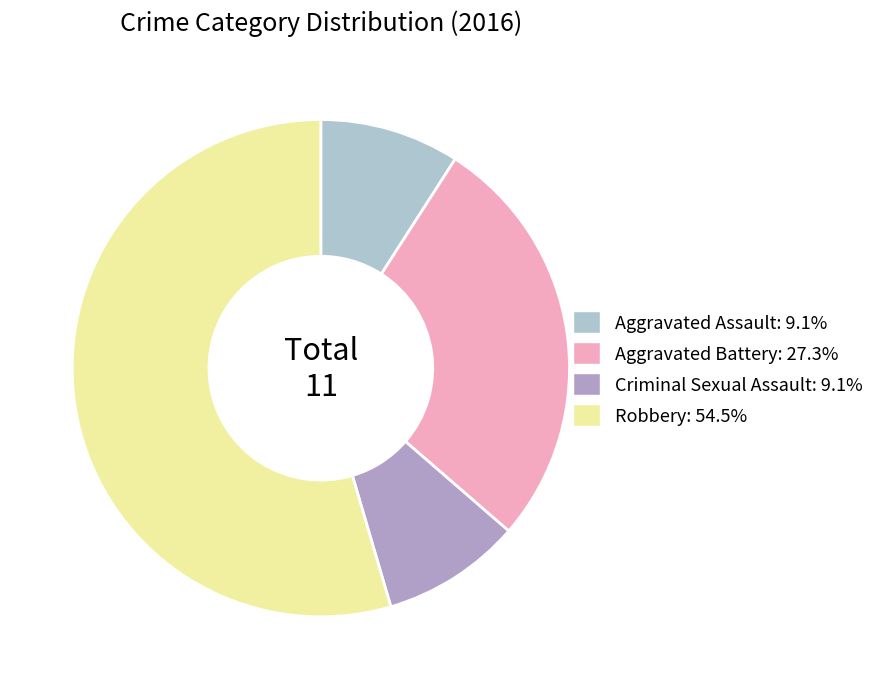

To the nearest percent, what portion does Robbery represent?

55%